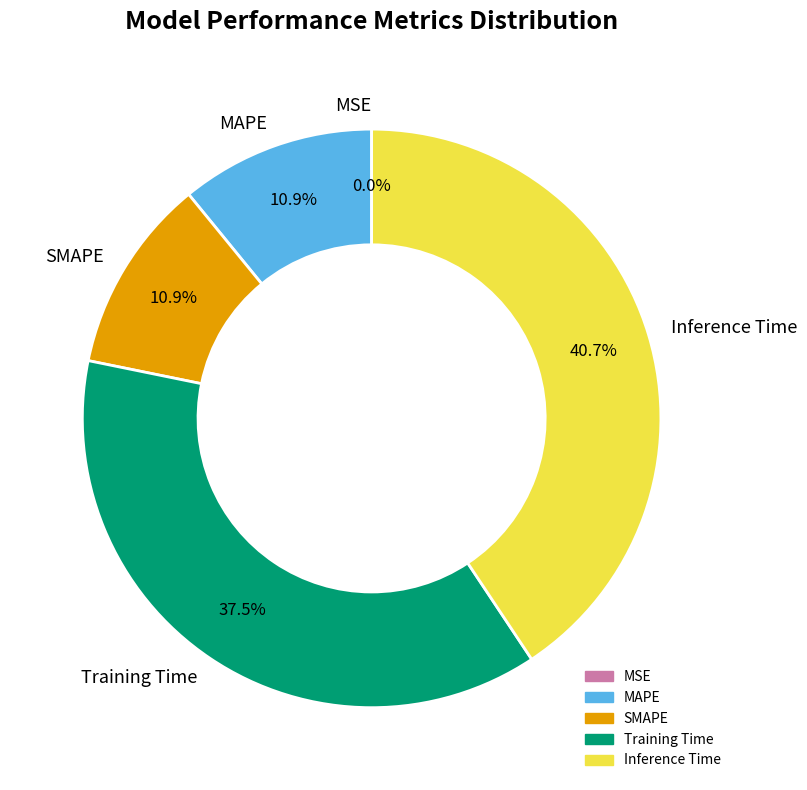

To the nearest percent, what is the combined percentage of Training Time and MAPE?

48%